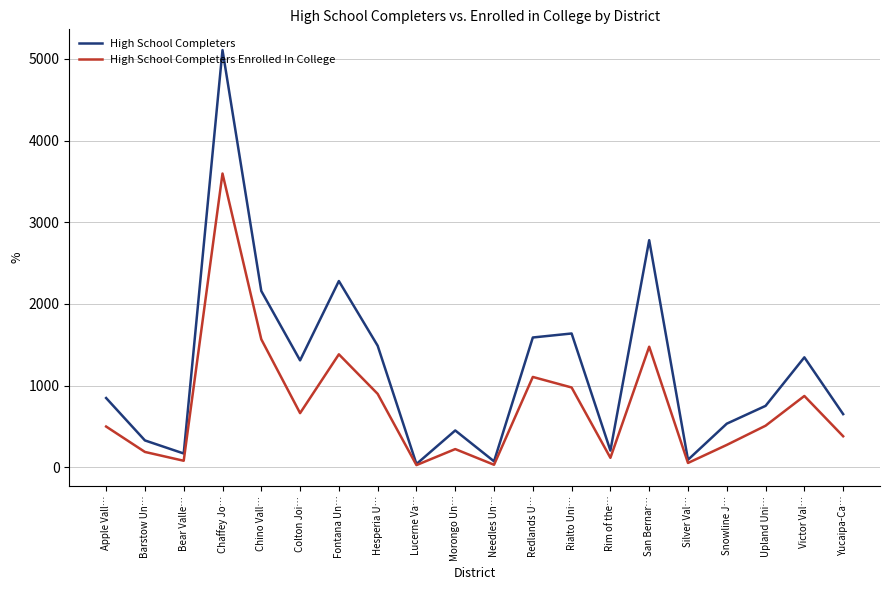

At which category is the sum across all series the highest?

Chaffey Jo…